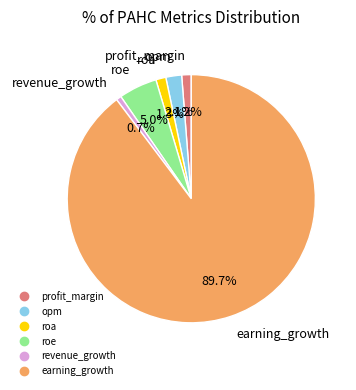

The profit_margin slice represents 9% of the pie. True or false?

False